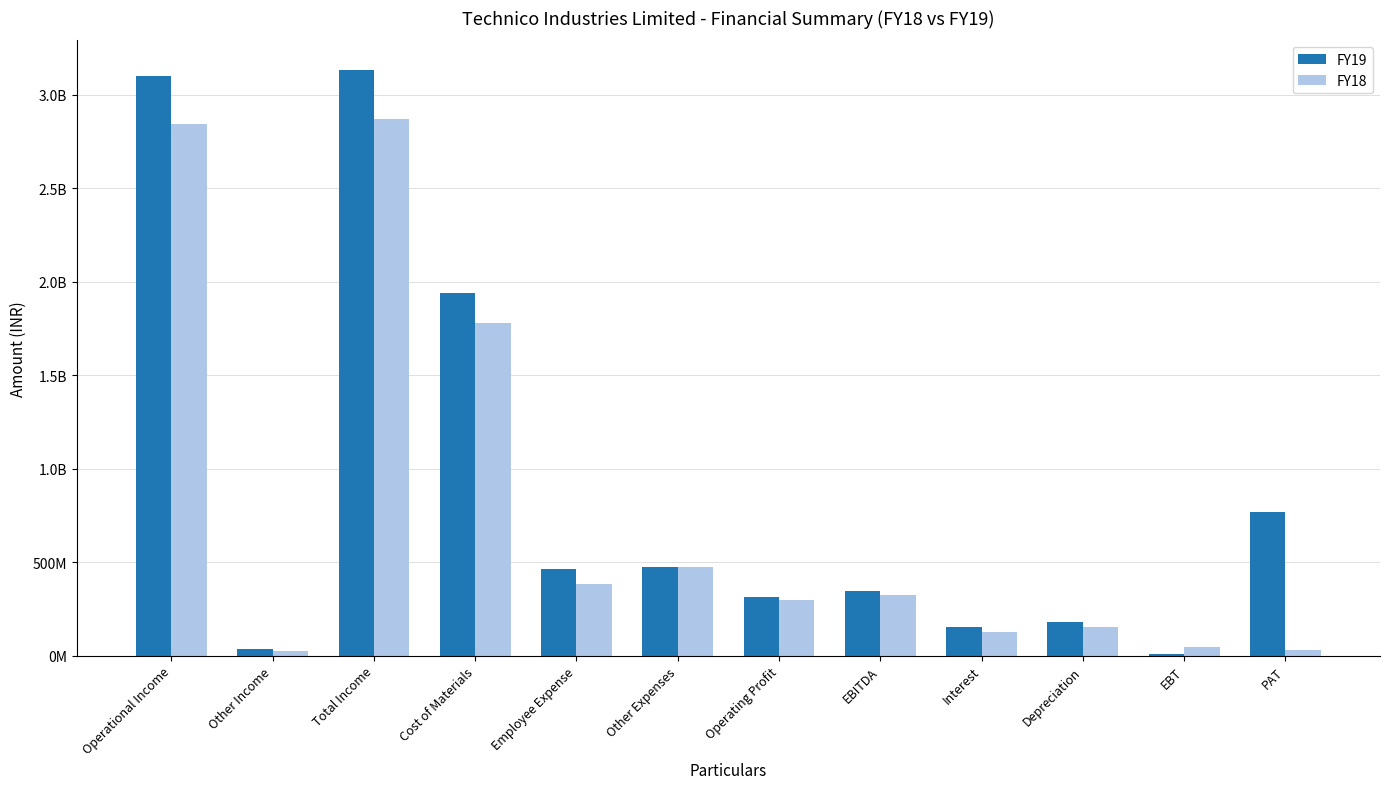

What are all the series names shown in the legend?

FY19, FY18